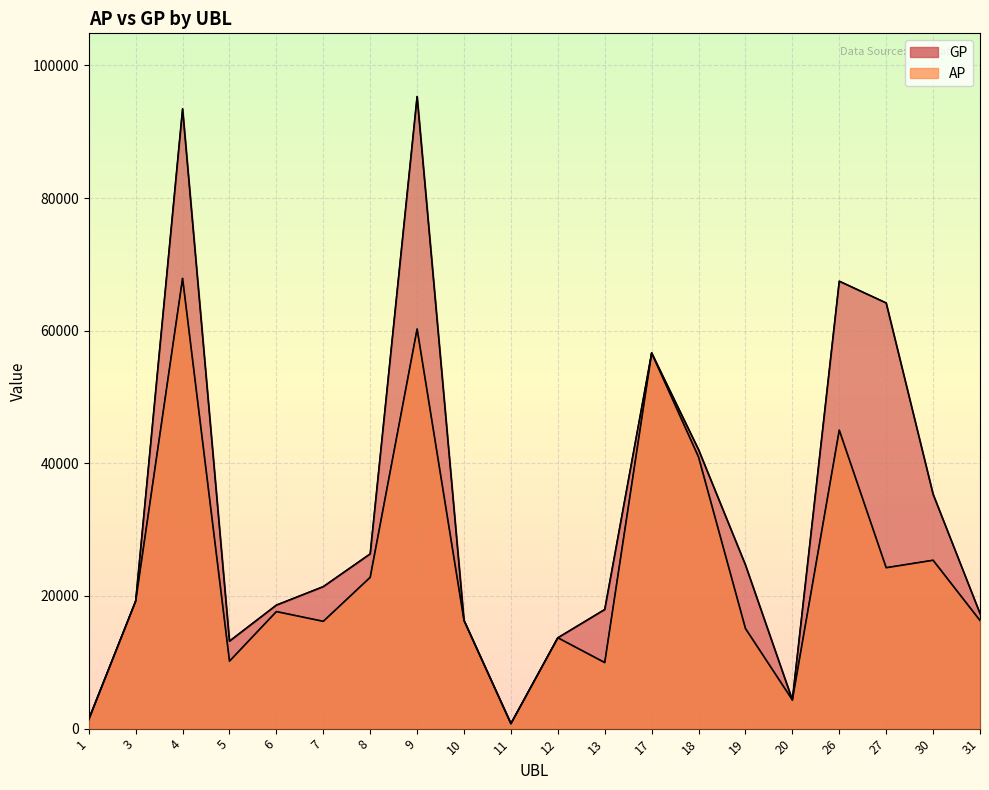

At which label is GP closest to 48027?

18